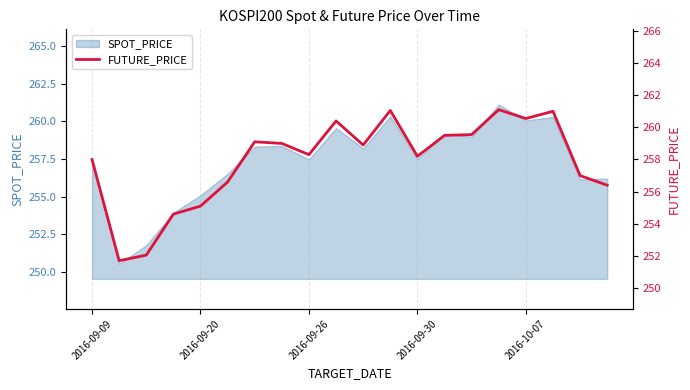

Which category has the highest value across all series?

15